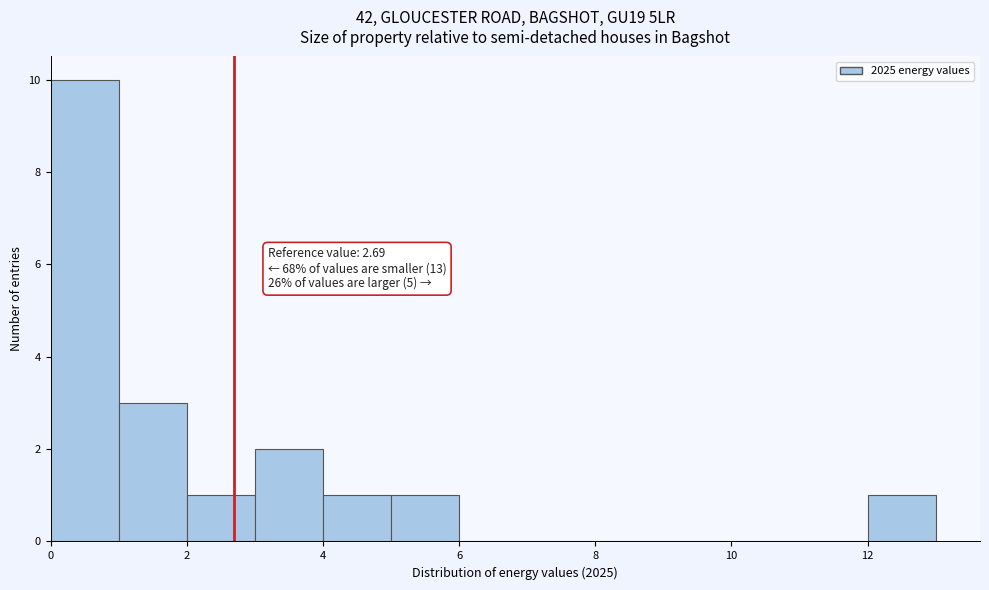

Which range on the x-axis has the tallest bar?

0 to 1